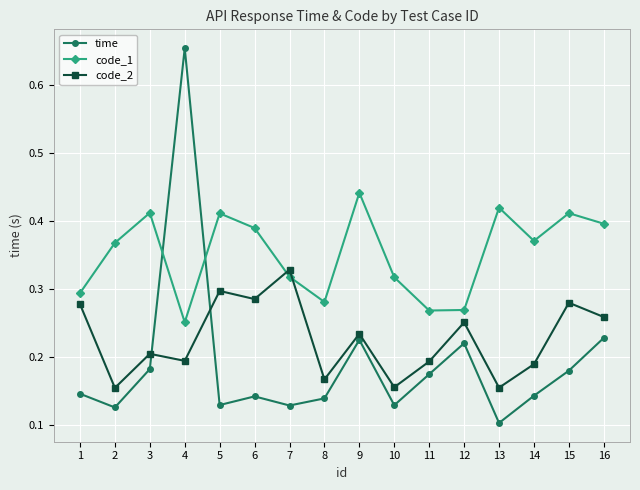

Which series changed the most between 1 and 16?

code_1